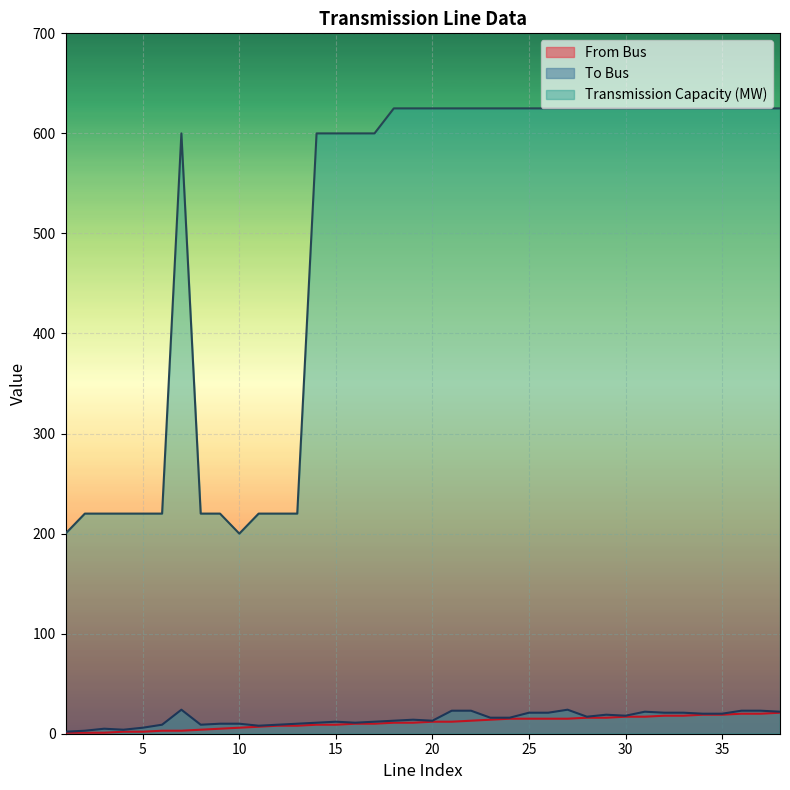

How many distinct data groups are displayed?

3